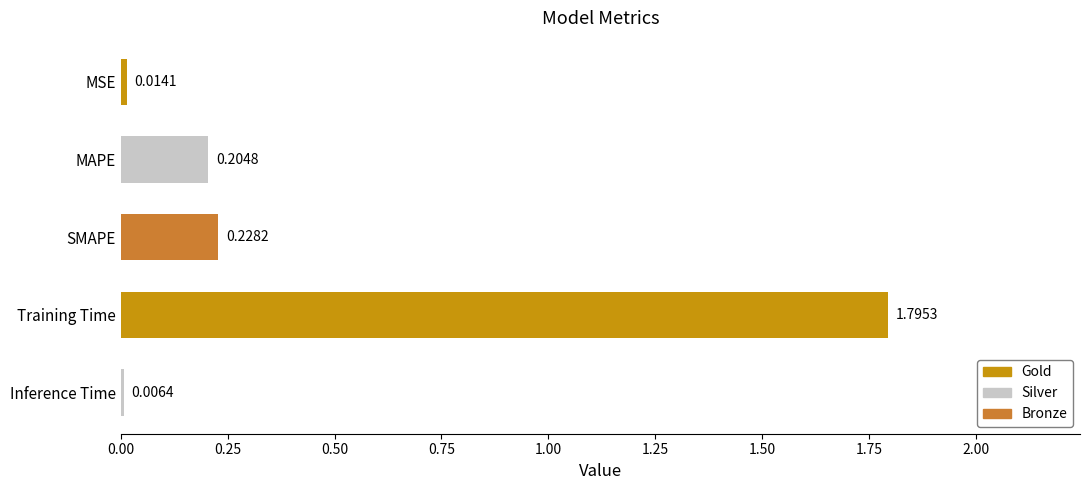

Between SMAPE and Inference Time, which is larger?

SMAPE